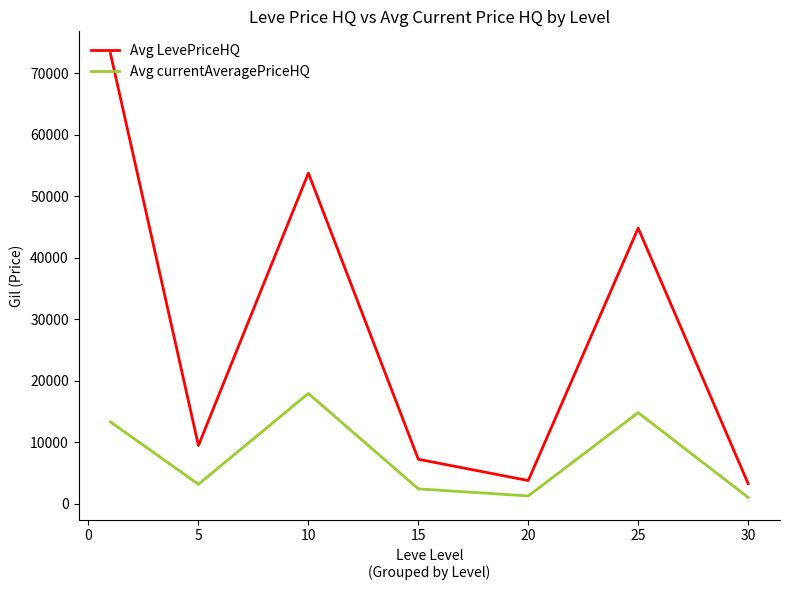

What is the difference between the maximum and minimum values in the Avg currentAveragePriceHQ series?

16917.4